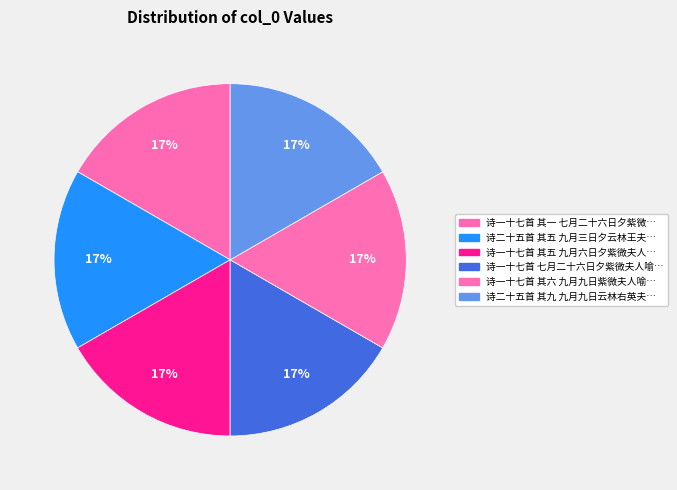

Rank the categories by value from highest to lowest.

诗一十七首 七月二十六日夕紫微夫人喻作令与许长史, 诗二十五首 其九 九月九日云林右英夫人喻作, 诗二十五首 其五 九月三日夕云林王夫人喻作令示许长史, 诗一十七首 其六 九月九日紫微夫人喻作因许示郗, 诗一十七首 其五 九月六日夕紫微夫人喻作示许长史并与同学, 诗一十七首 其一 七月二十六日夕紫微夫人喻作令与许长史